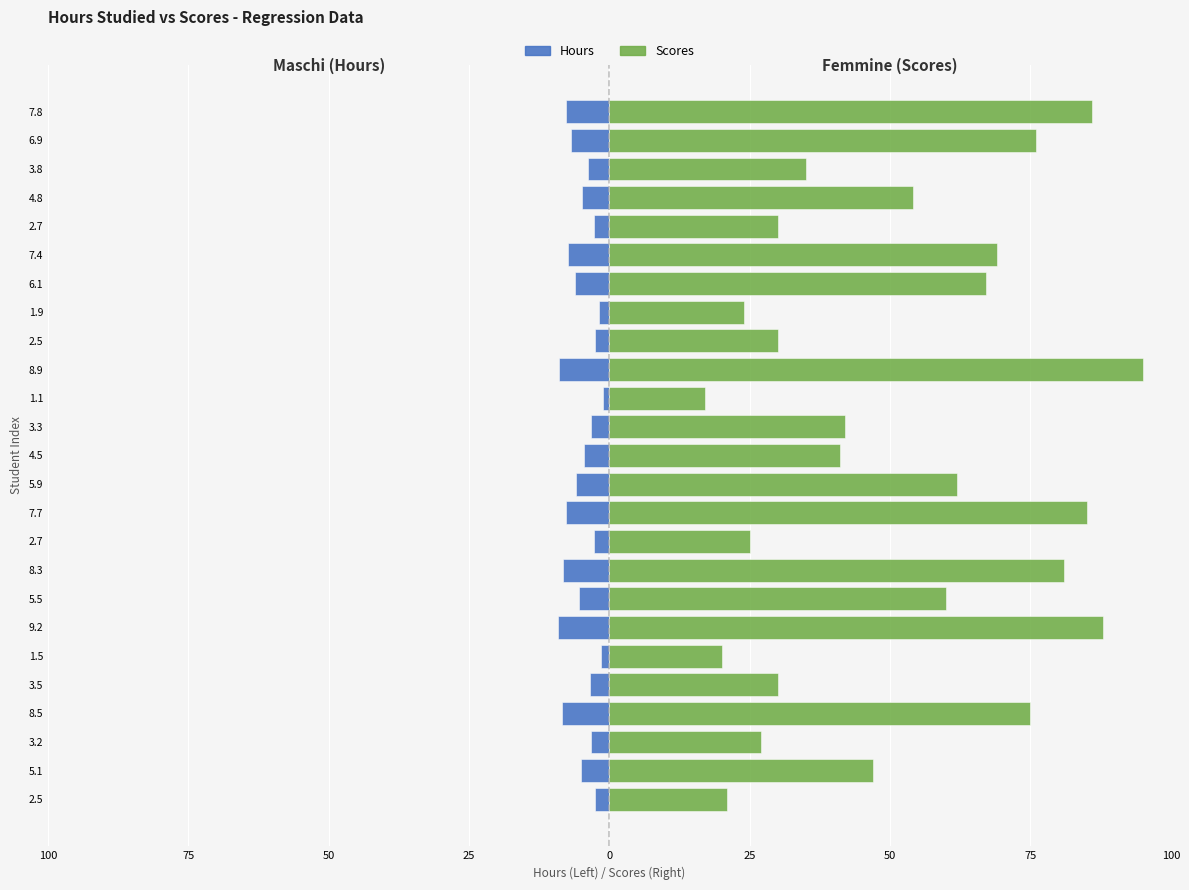

Is the value of Scores at 5.9 greater than the value of Hours at 3.2?

Yes